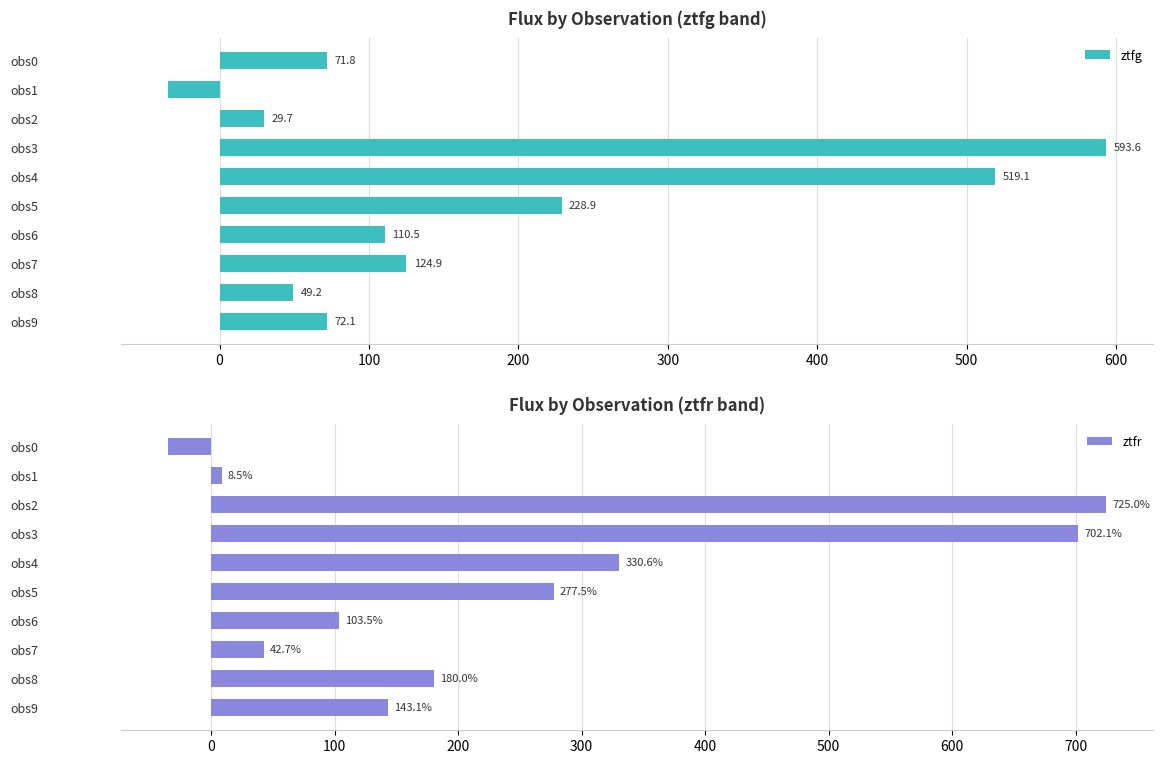

At which label does ztfg reach its minimum?

obs1